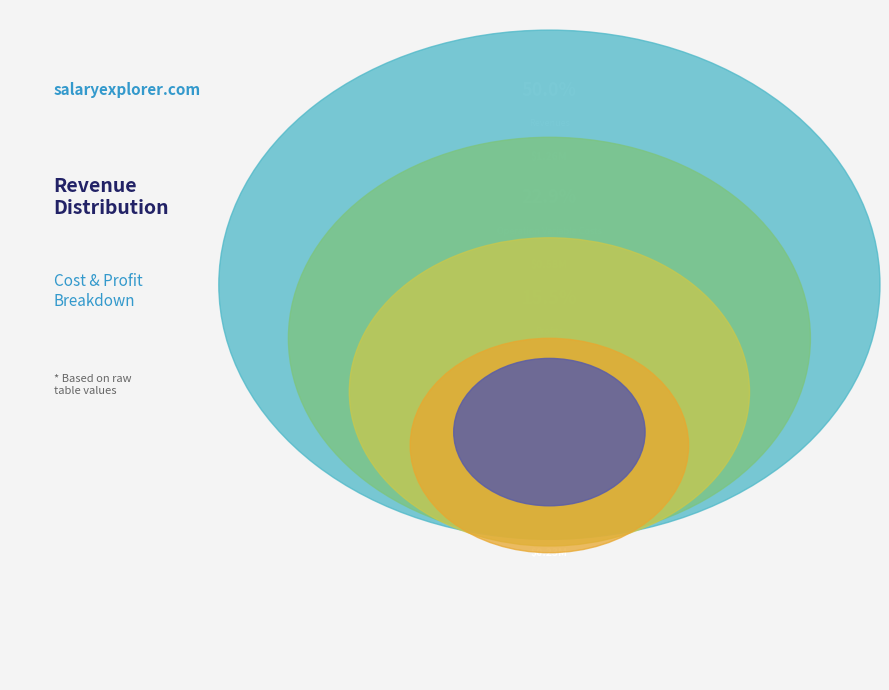

Does any single category account for the majority?

No